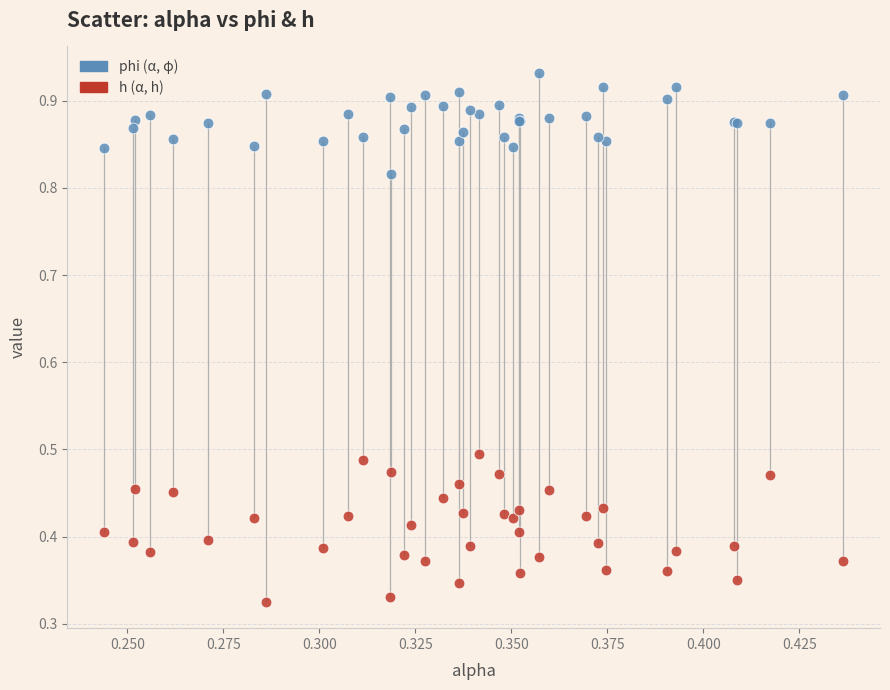

Which series reaches the maximum Y coordinate?

phi (α, φ)